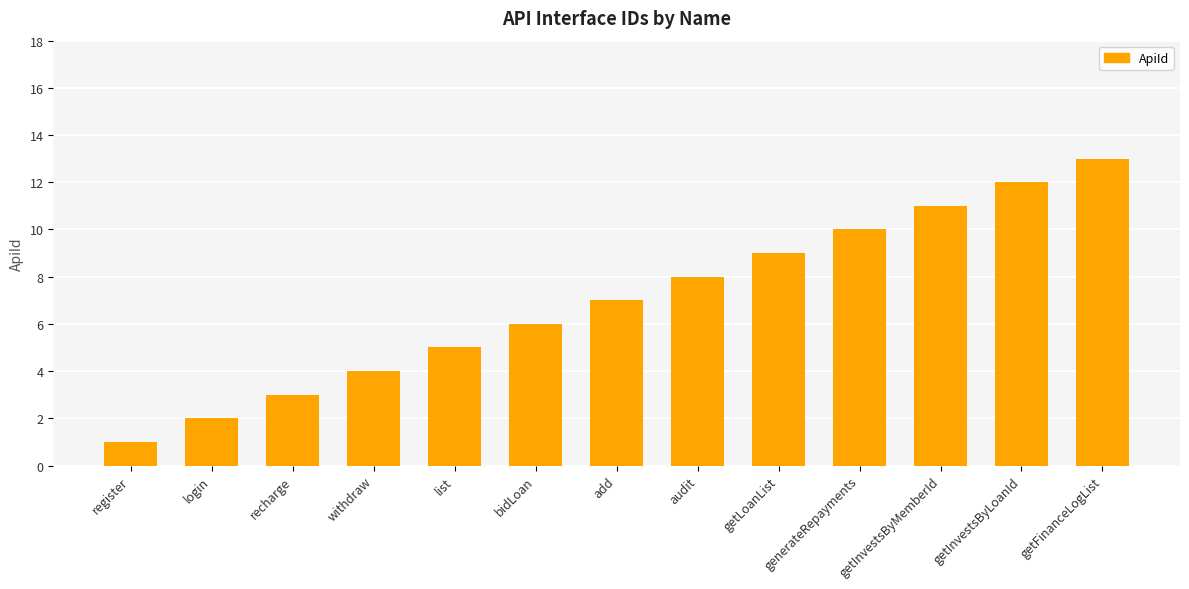

The value at add is 7. True or false?

True